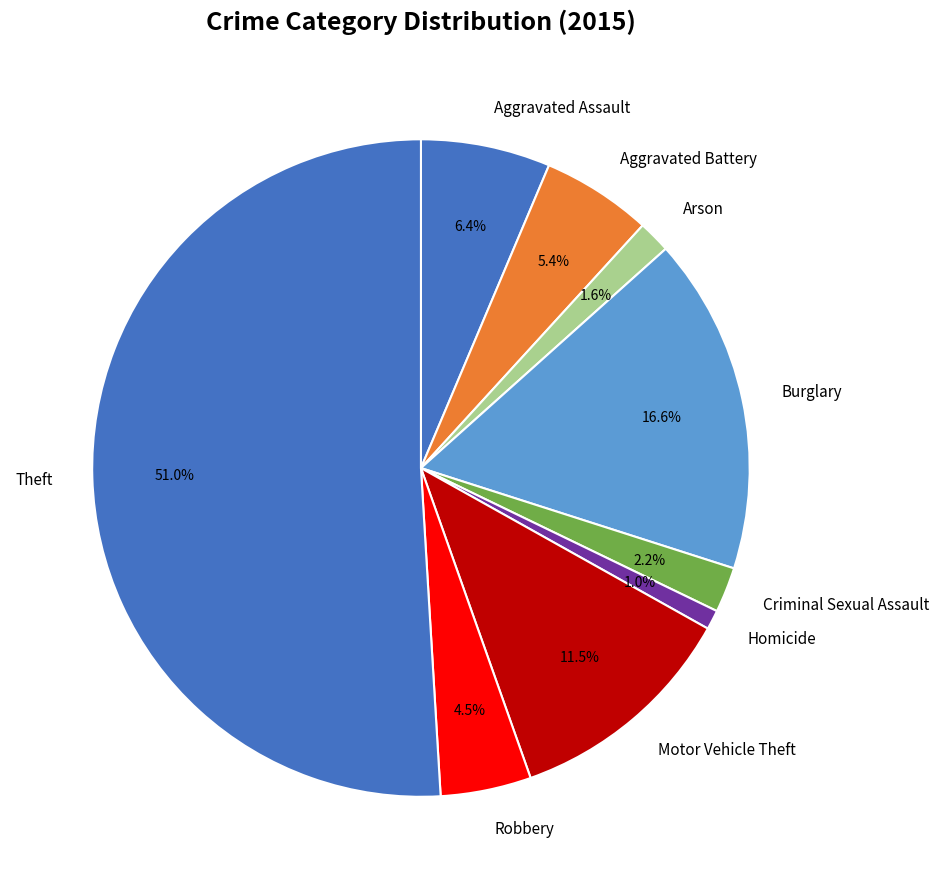

Which has a higher value, Aggravated Battery or Homicide?

Aggravated Battery